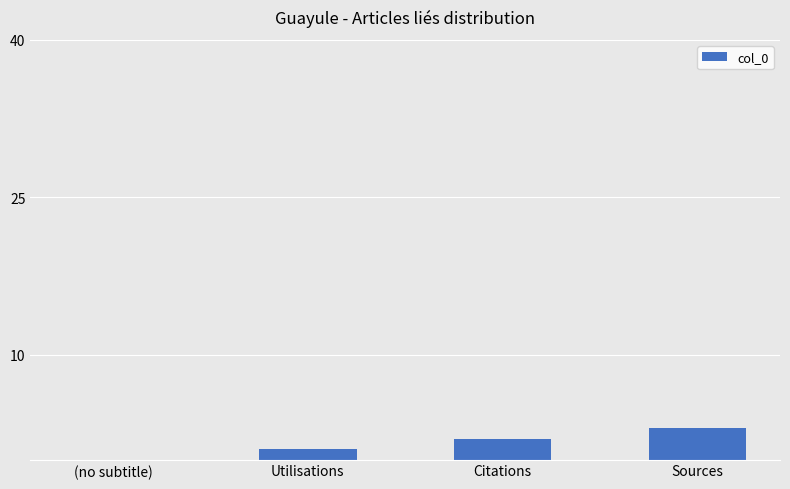

Reading left to right, what are all the values shown in this chart?

0	1	2	3